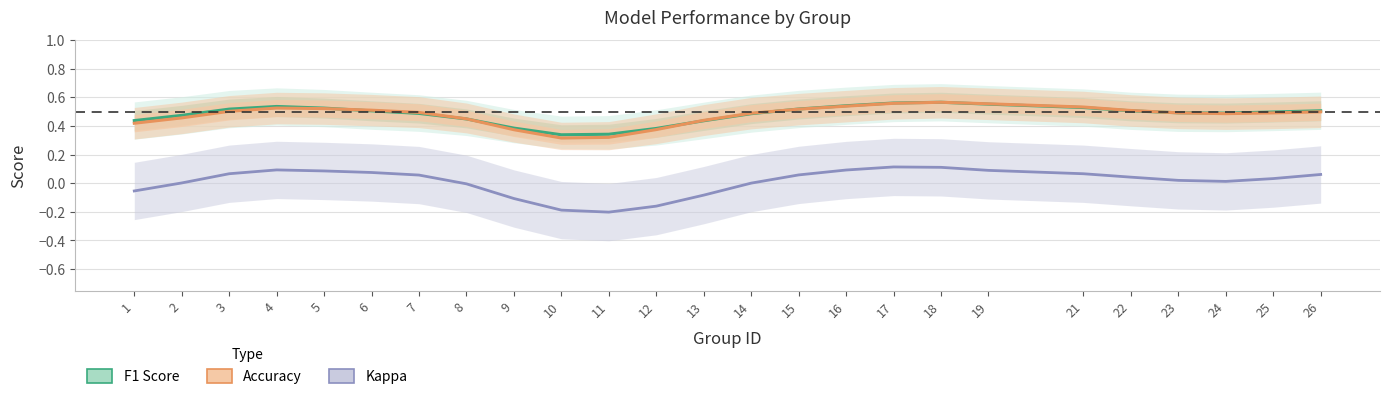

Count the Accuracy values in the range 0 to 1.

25